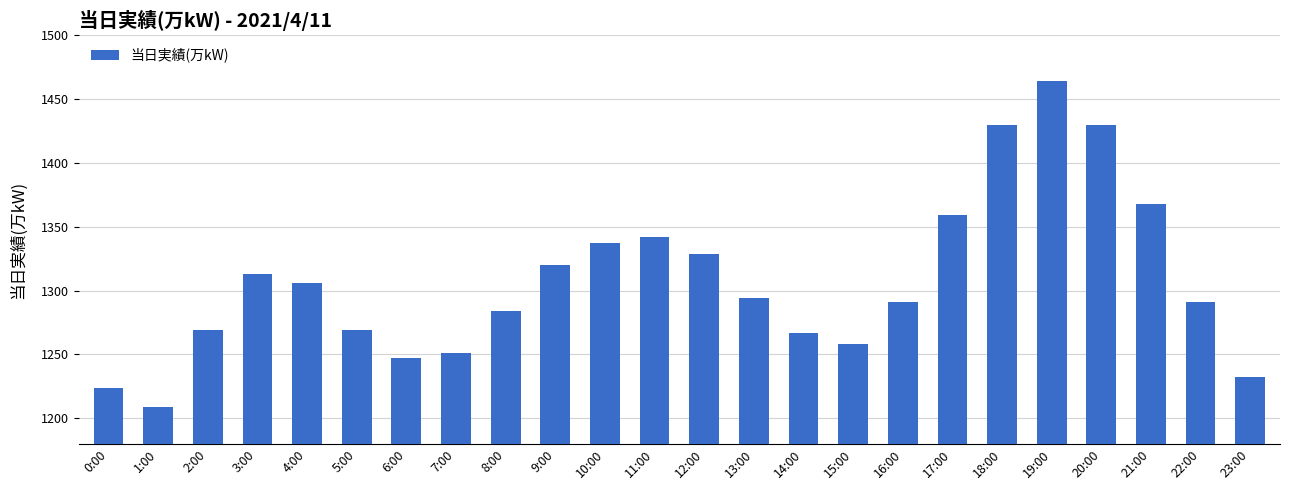

Approximately how many times larger is the value at 10:00 compared to 6:00?

1.1